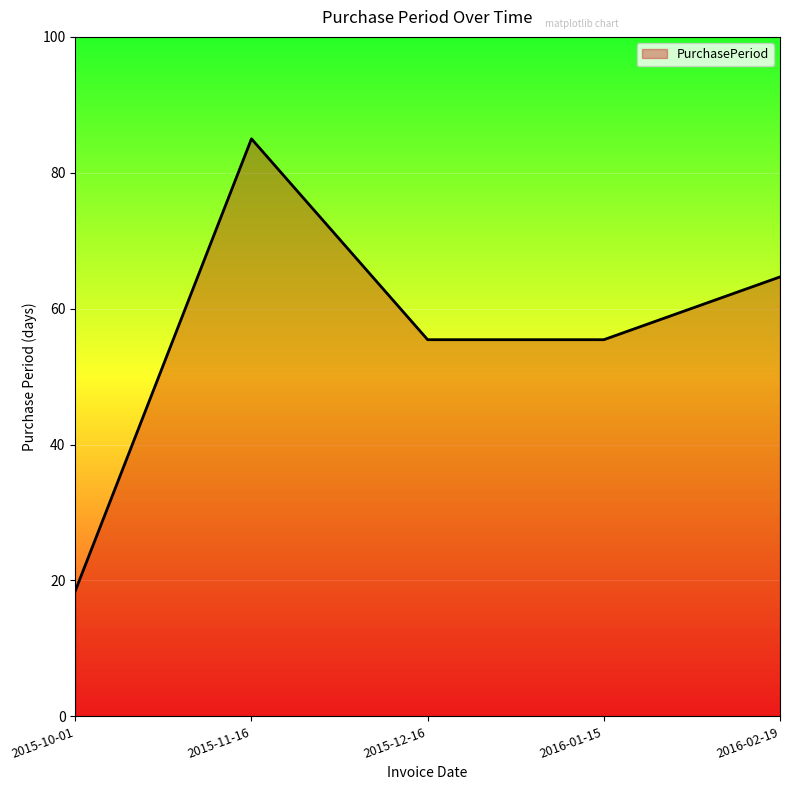

Count the number of values greater than 55.

4